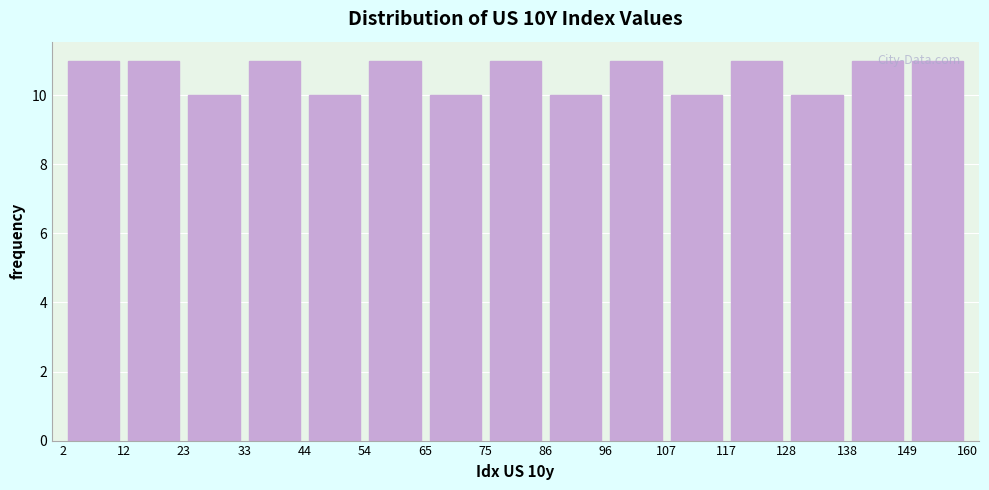

Reading left to right, transcribe this chart: for each bar, give the range it covers on the x-axis and its height. The values are not printed on the chart, so give them approximately, as read against the axis.

2 to 12: 11
12 to 23: 11
23 to 33: 10
33 to 44: 11
44 to 54: 10
54 to 65: 11
65 to 75: 10
75 to 86: 11
86 to 96: 10
96 to 107: 11
107 to 117: 10
117 to 128: 11
128 to 138: 10
138 to 149: 11
149 to 160: 11